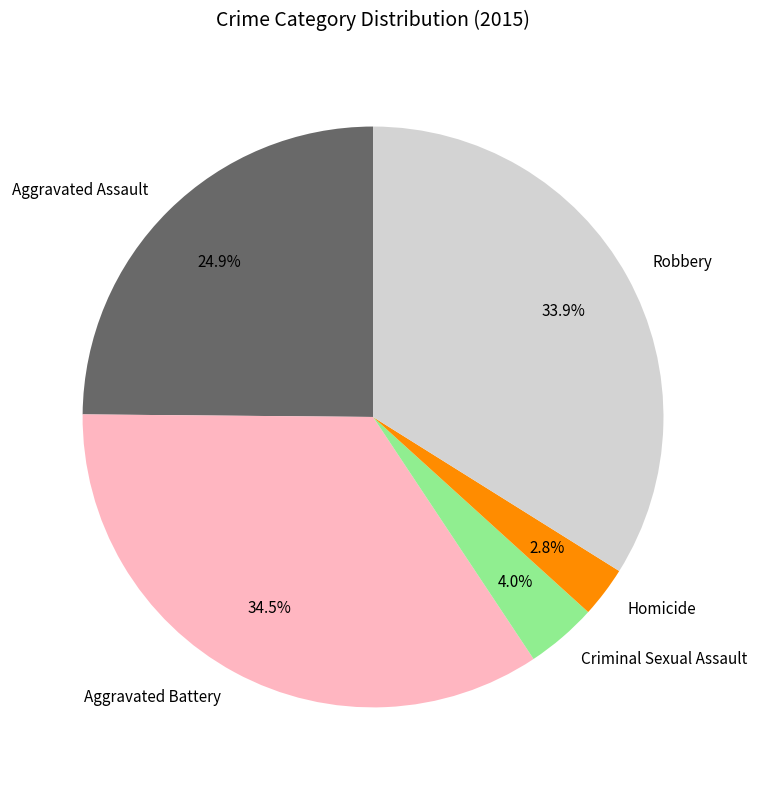

How many segments does this pie chart have?

5